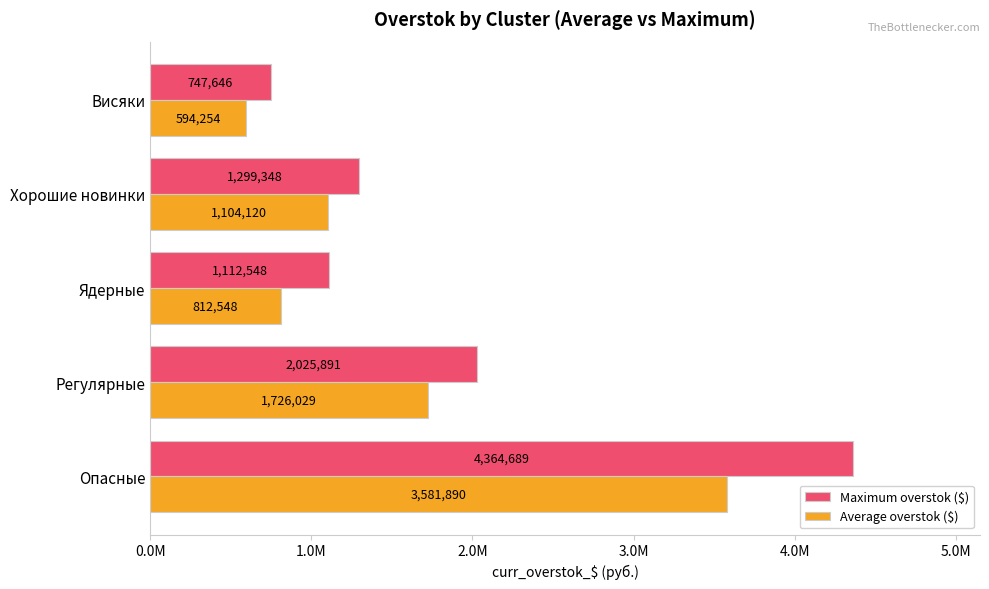

Count the number of data series in this chart.

2